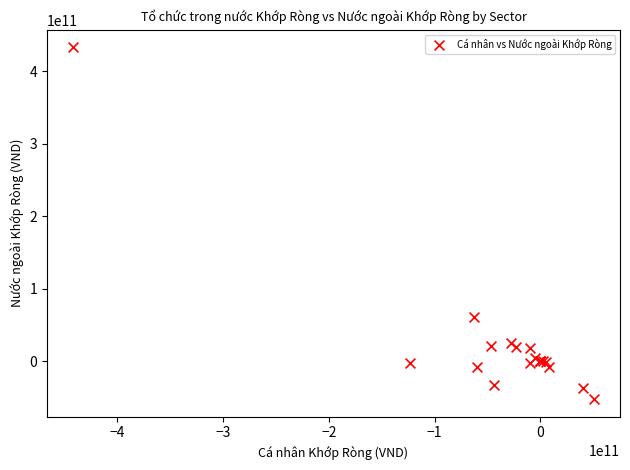

What Y value in the scatter plot is closest to 190239062500?

61403870000